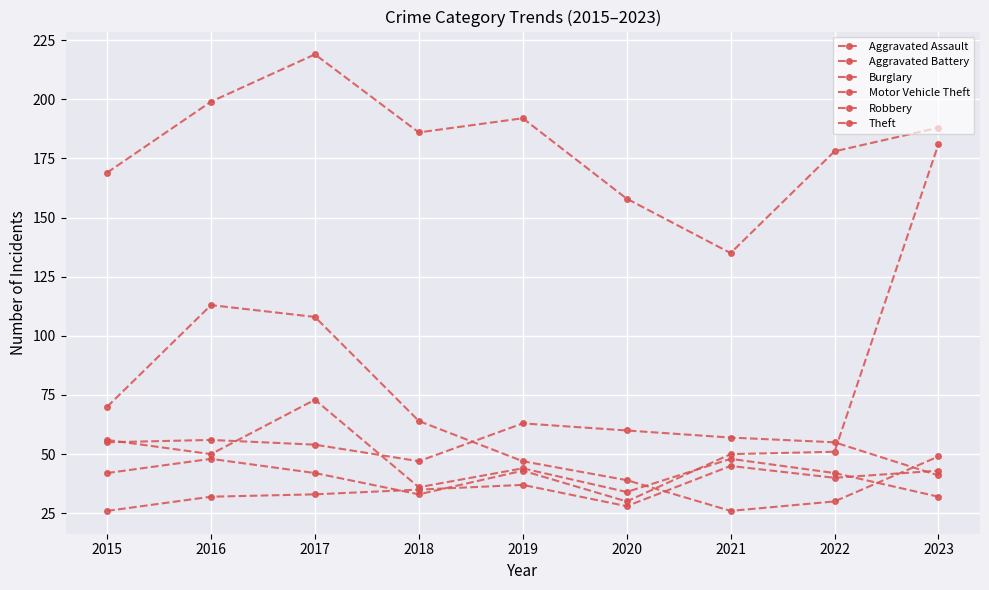

The Aggravated Assault series shows 43 at 2023. True or false?

True